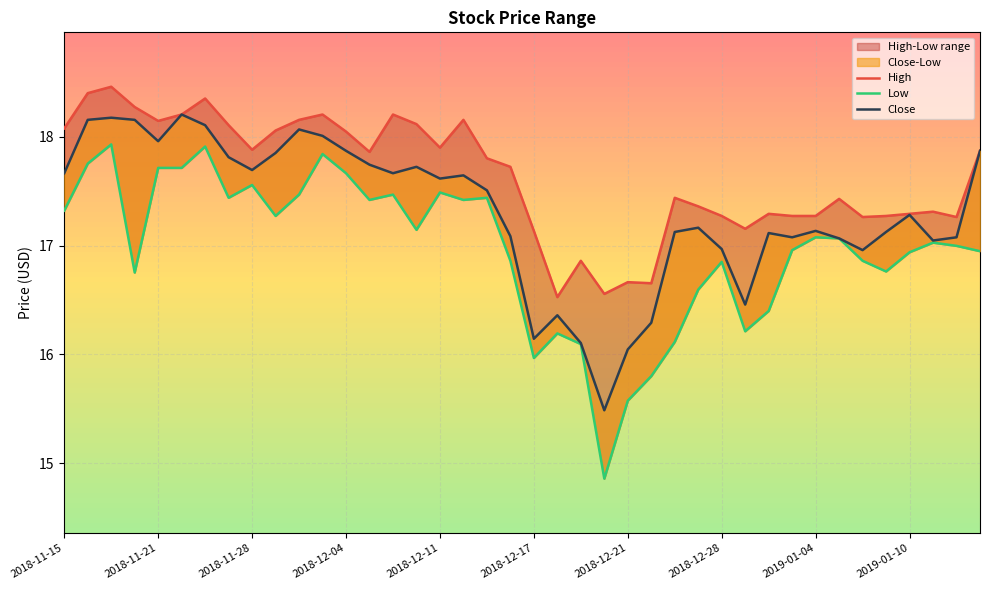

How many interior local valleys does the Close series have?

10